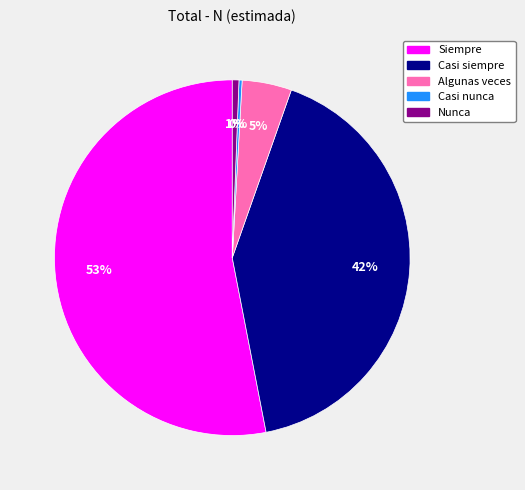

To the nearest percent, what is the average slice percentage?

20%